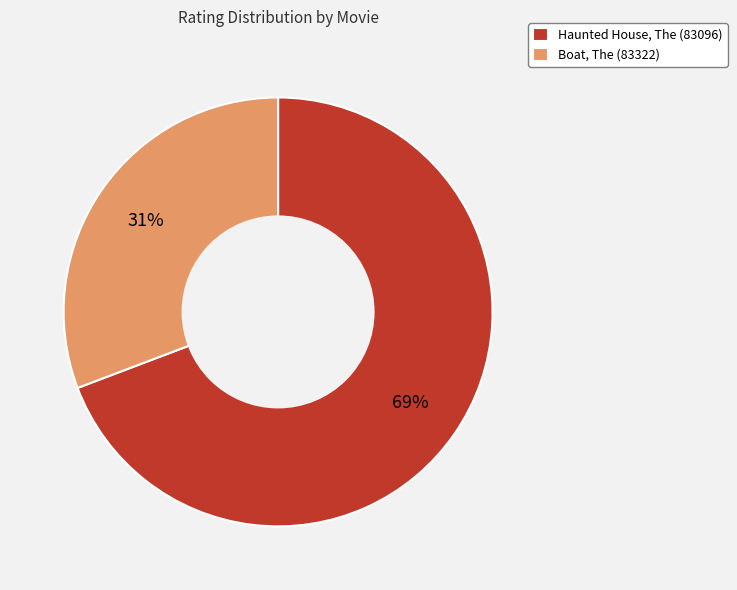

To the nearest percent, what percentage of the pie is Boat, The (83322)?

31%